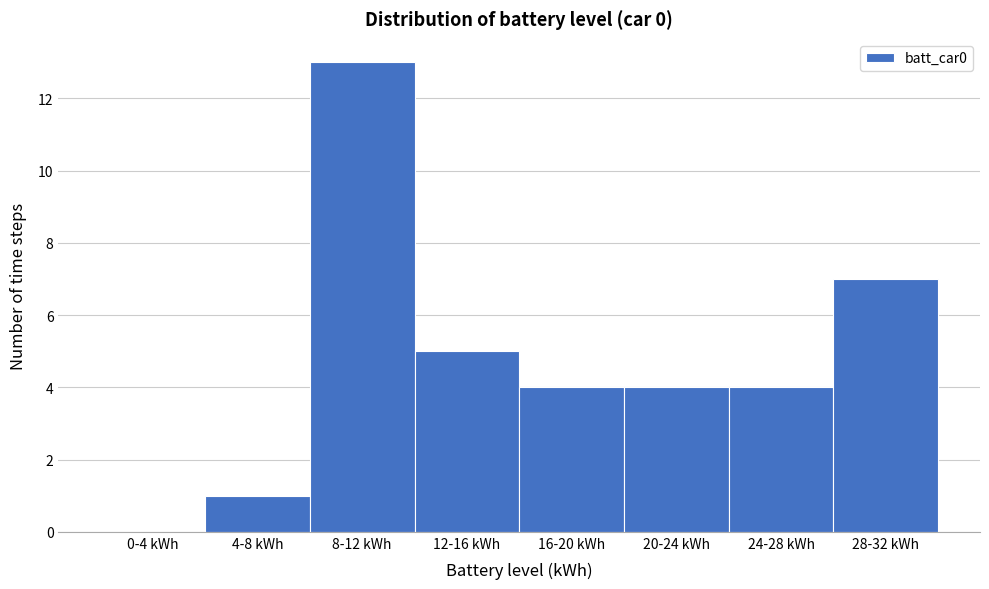

Reading left to right, what are all the values shown in this chart?

0-4 kWh=0	4-8 kWh=1	8-12 kWh=13	12-16 kWh=5	16-20 kWh=4	20-24 kWh=4	24-28 kWh=4	28-32 kWh=7